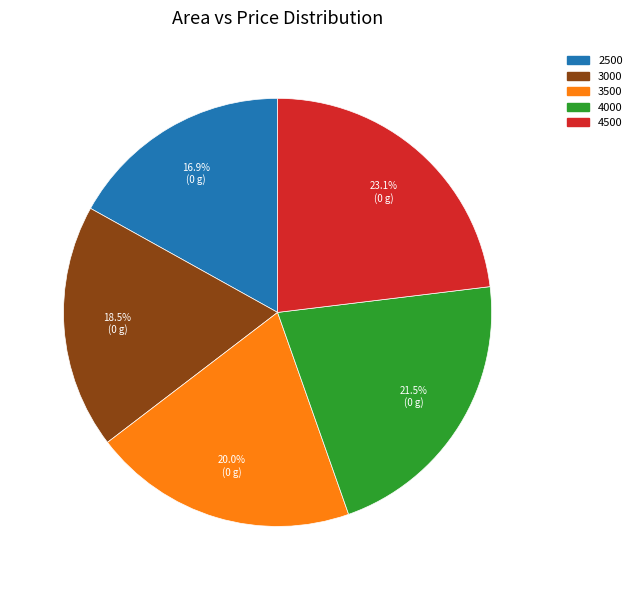

What is the ratio of the value at 4000 to the value at 3000?

1.2